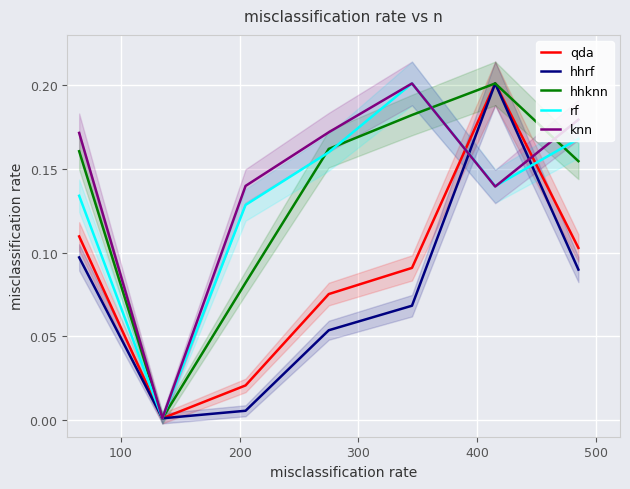

True or false: hhrf and qda intersect in this chart.

False